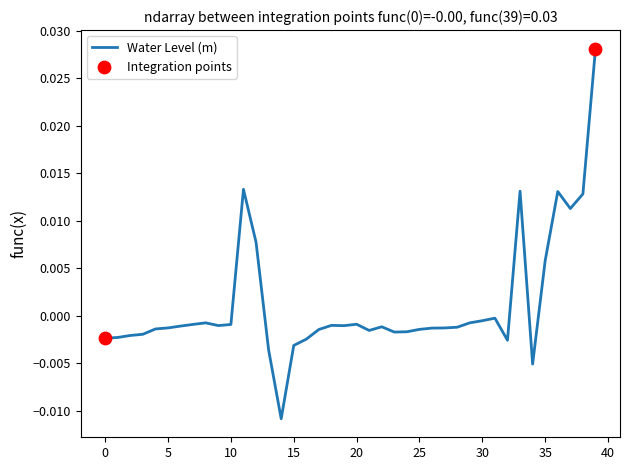

How many lines are shown in the chart?

1